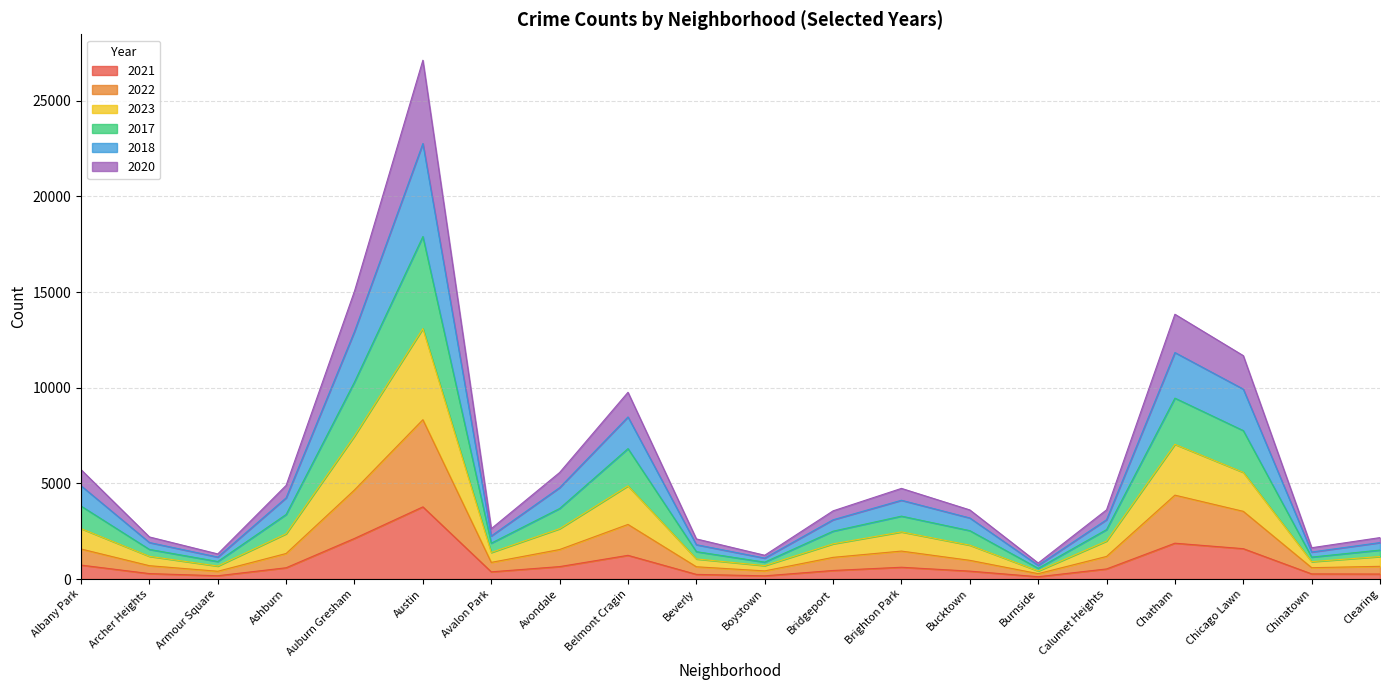

Which series changed the most between Archer Heights and Clearing?

2023